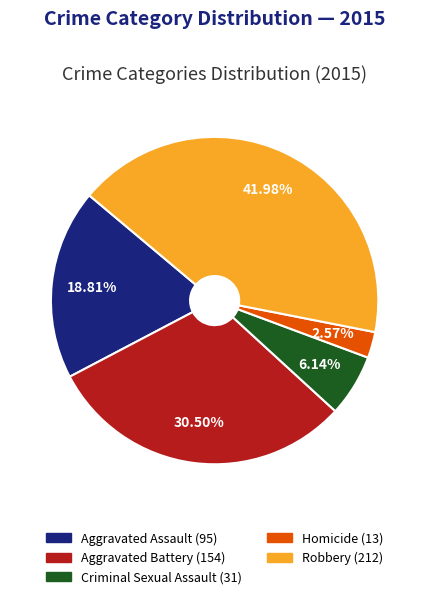

To the nearest percent, what is the combined percentage of Criminal Sexual Assault and Aggravated Battery?

37%